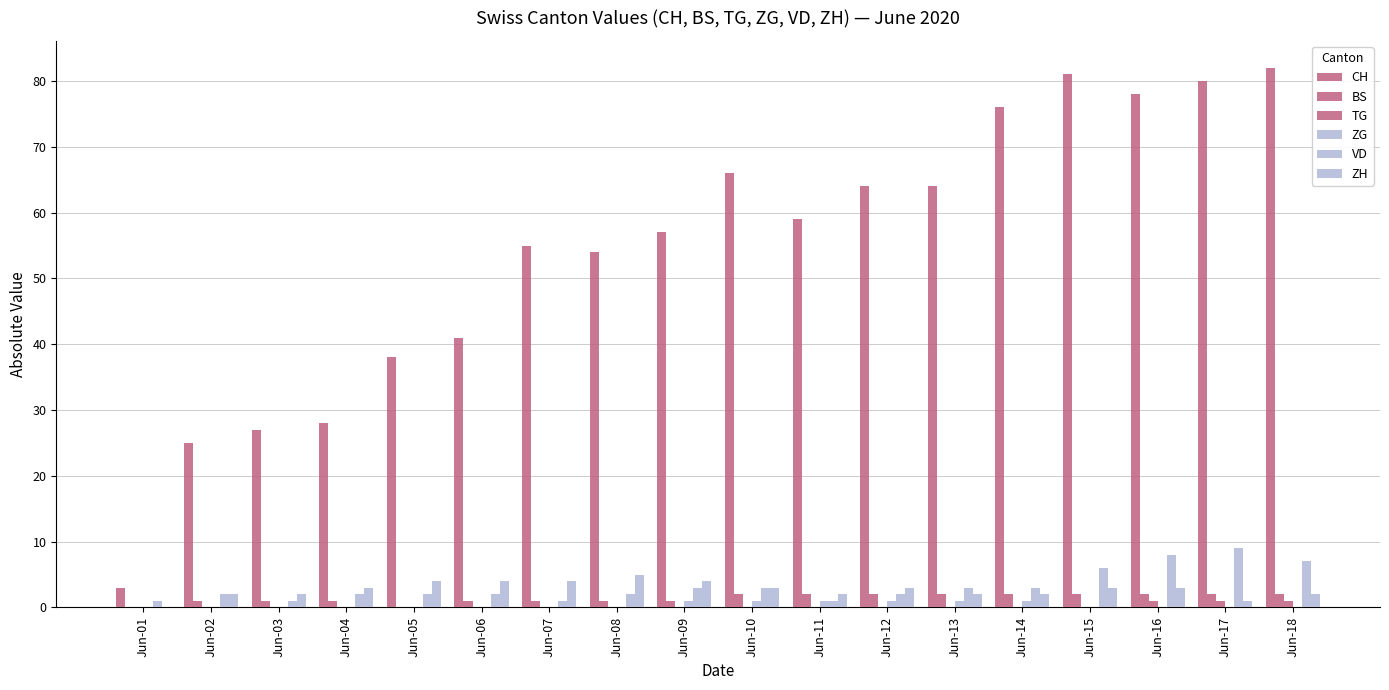

What is the value of the VD bar at the 9th from the left?

3